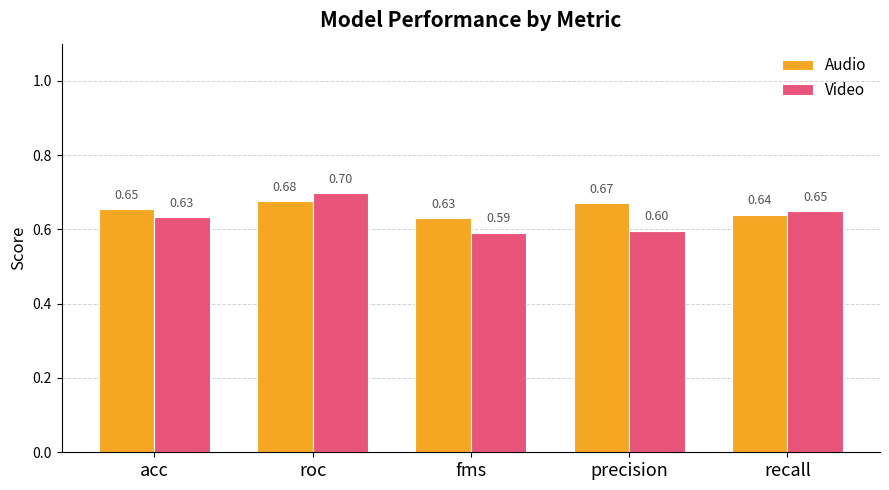

How many groups of bars are there?

5